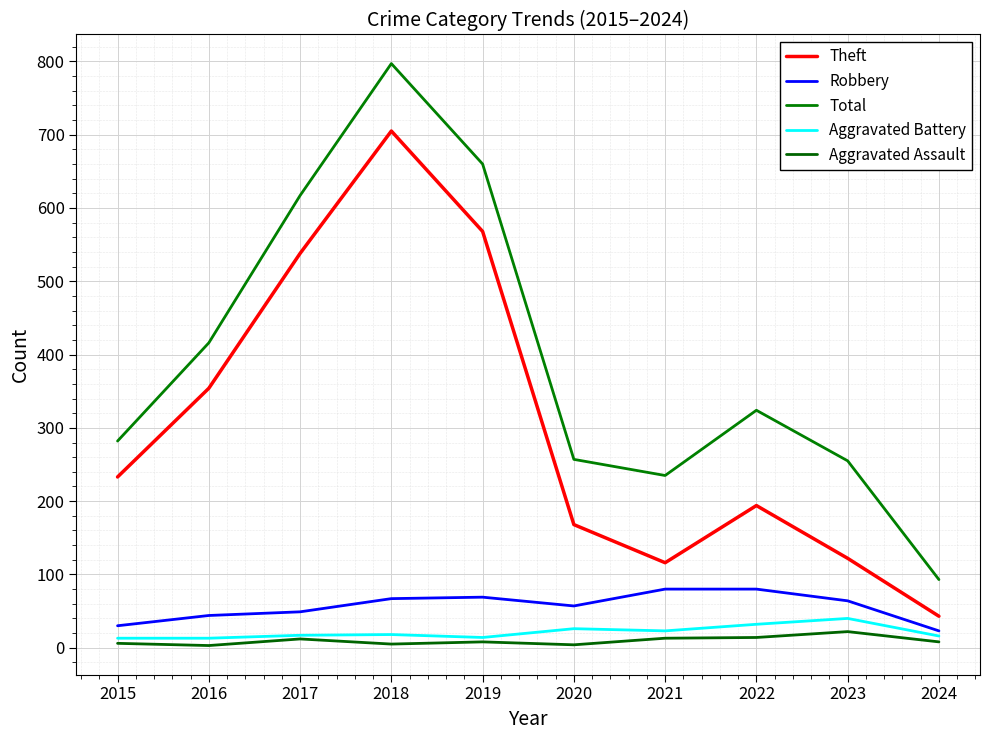

At which label does Robbery reach its minimum?

2024